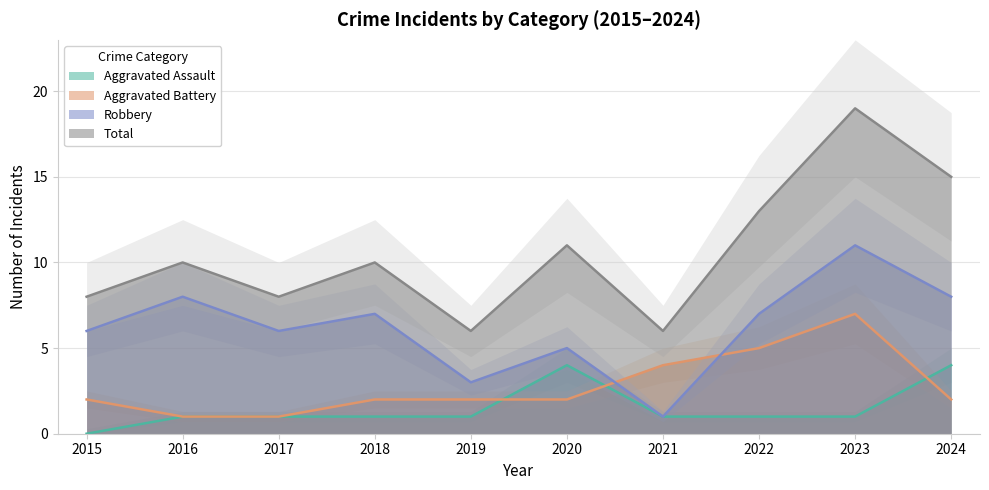

How many Total values are between 8 and 13?

6